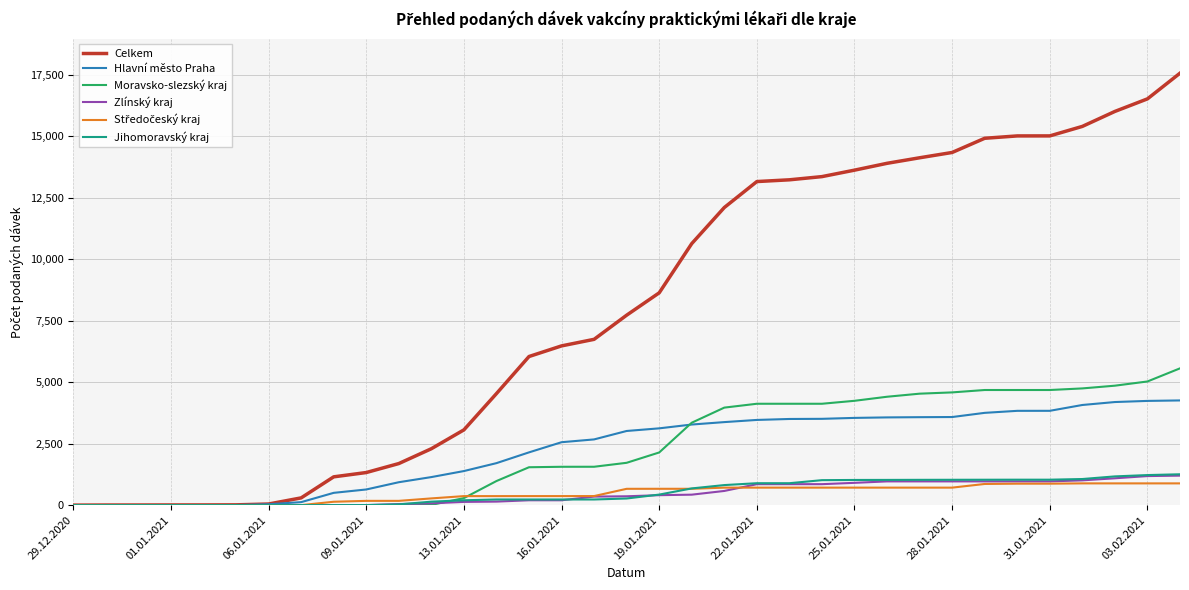

Which series has the largest range (max minus min)?

Celkem